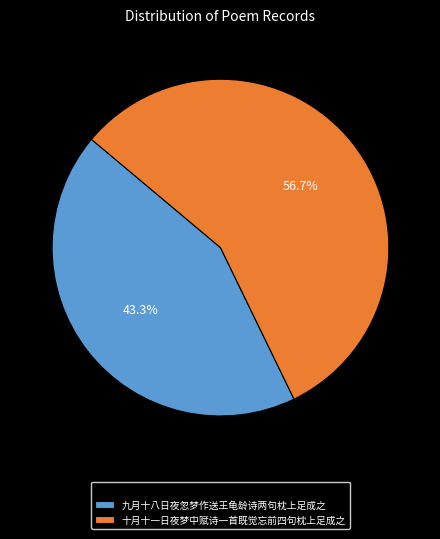

What percentage is the 十月十一日夜梦中赋诗一首既觉忘前四句枕上足成之 slice, to the nearest percent?

57%